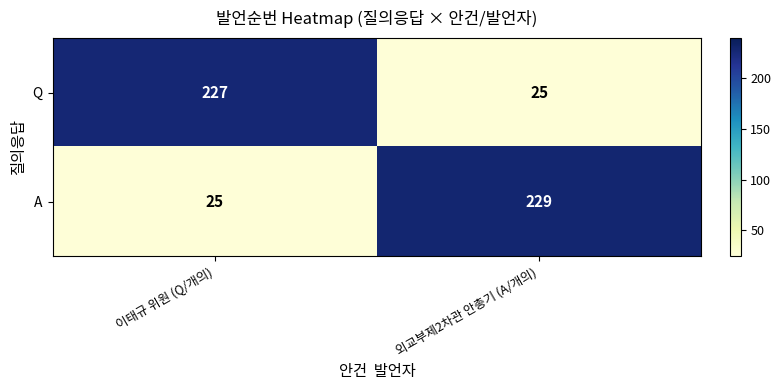

How many categories are shown in the chart?

2